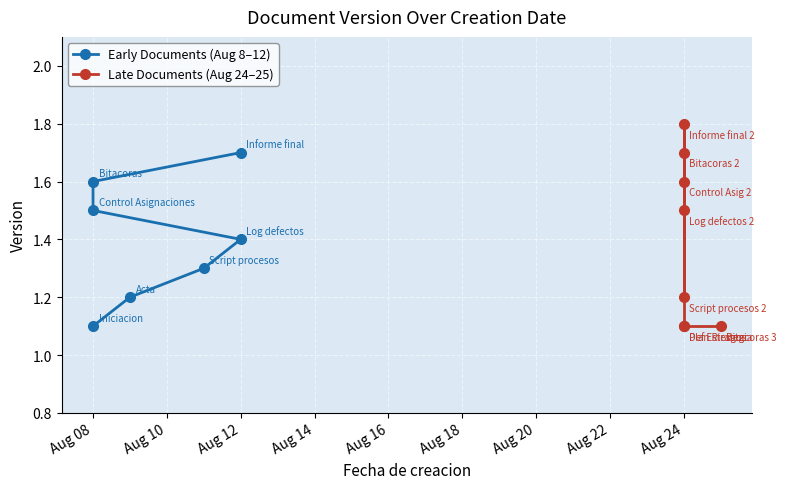

What is the label of the 9th point from the left?

2025-08-24